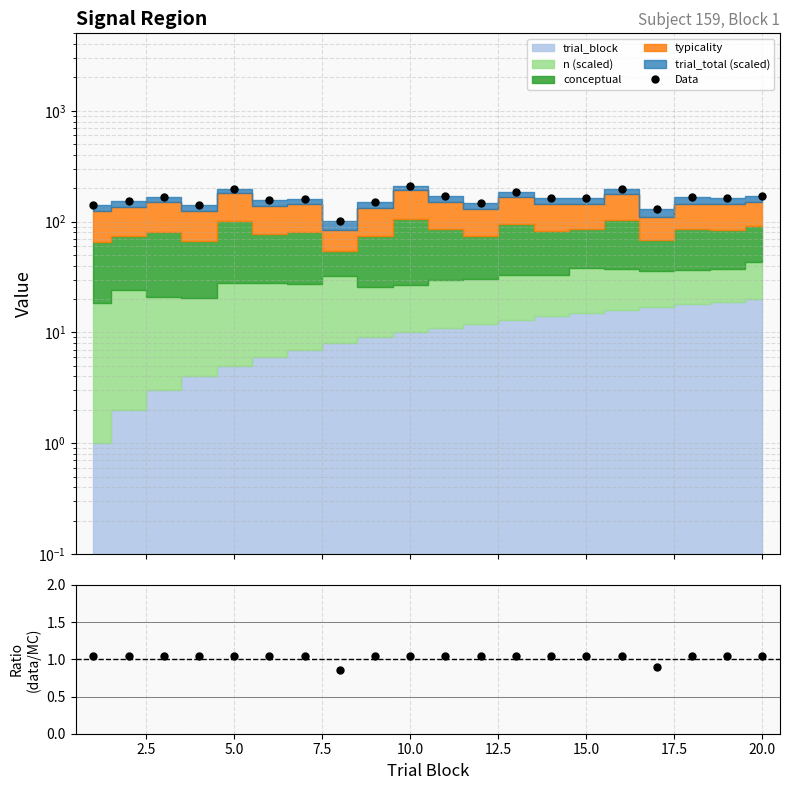

Reading left to right, extract all data points from this chart.

Data: 140.9	153.2	168.3	140.5	198.6	156.9	160.5	102.2	151.4	210.5	169.6	148.2	184.4	162.6	163.3	198.5	130.1	165.2	163.7	170.1
Ratio: 1.1	1.1	1.1	1.1	1.1	1.1	1.1	0.8	1.1	1.1	1.1	1.1	1.1	1.1	1.1	1.1	0.9	1.1	1.1	1.1